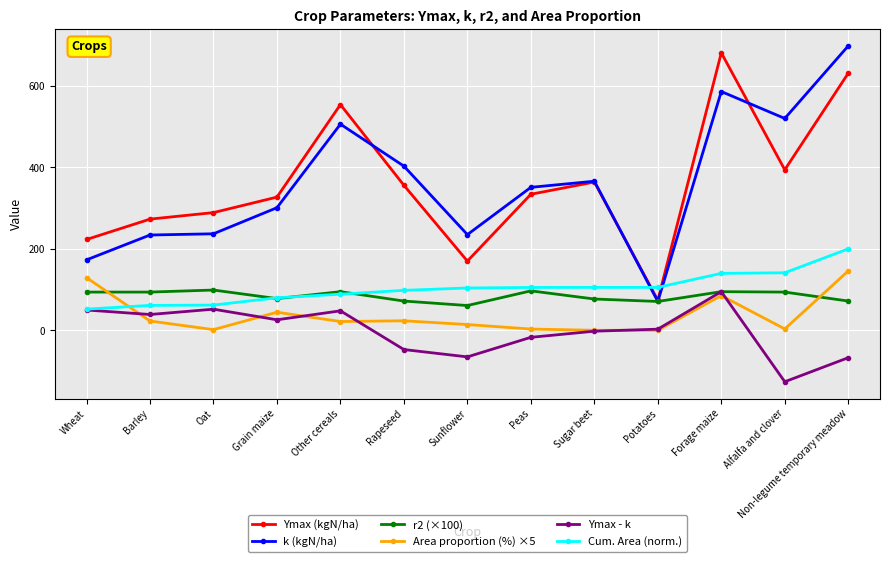

How many interior local peaks does the Ymax (kgN/ha) series have?

3